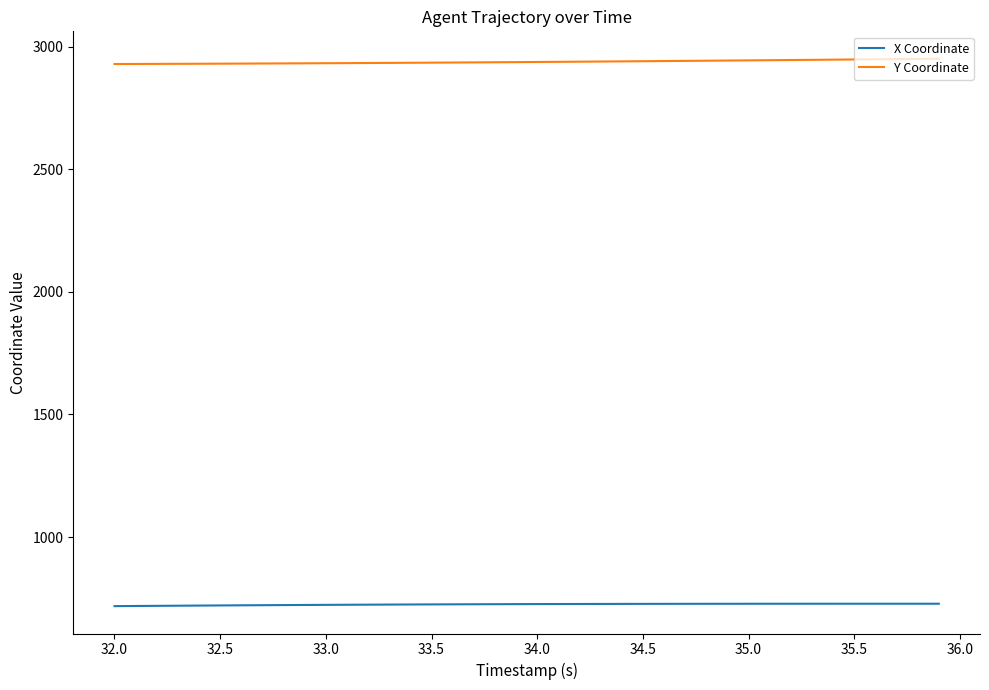

Which series has the largest total across all categories?

Y Coordinate